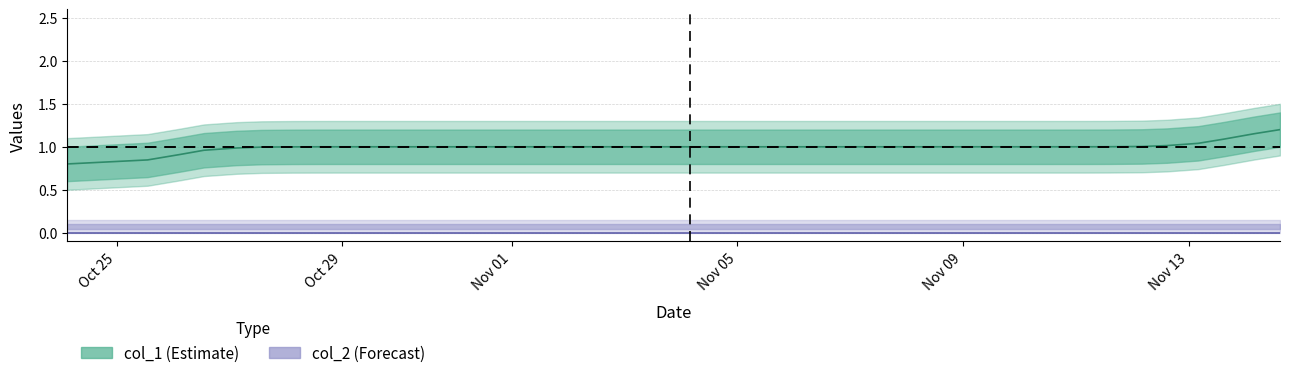

Which label corresponds to the smallest value in the chart?

Oct 25